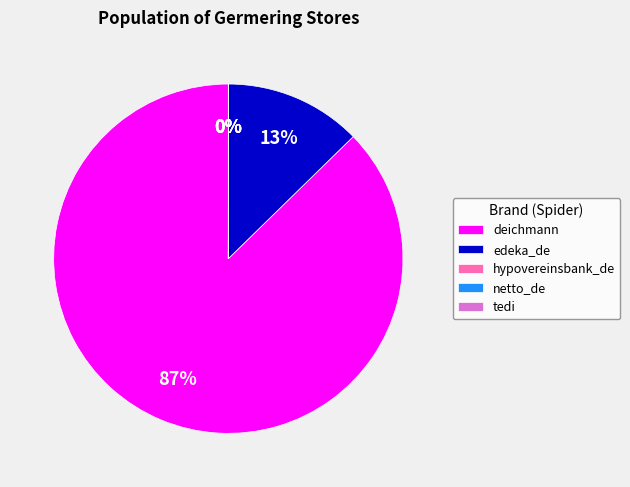

What is the largest slice in the pie chart?

deichmann